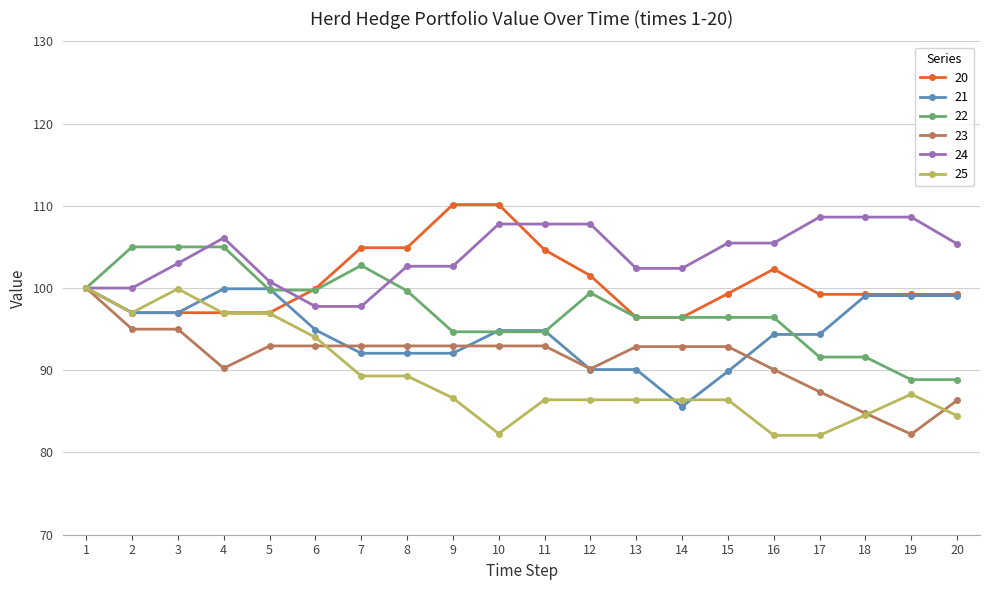

Is the value of 24 at 5 greater than the value of 23 at 6?

Yes